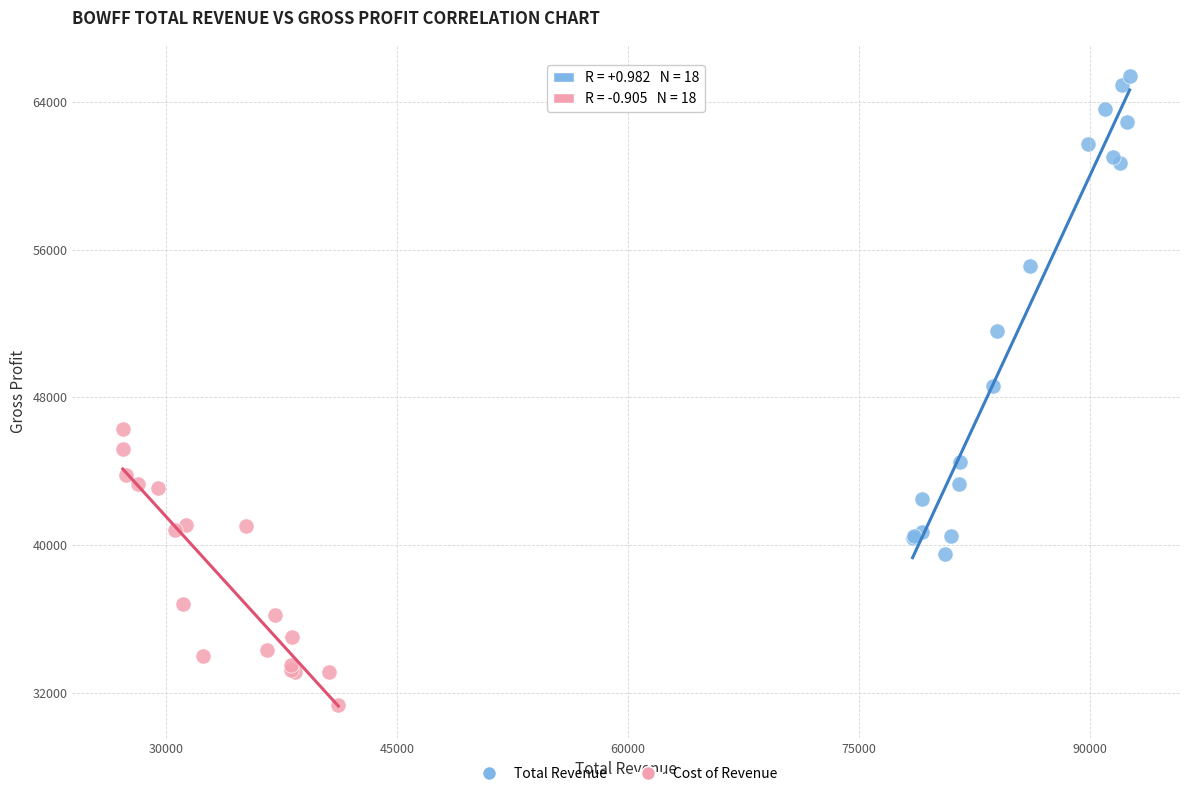

Which series reaches the maximum Y coordinate?

Total Revenue